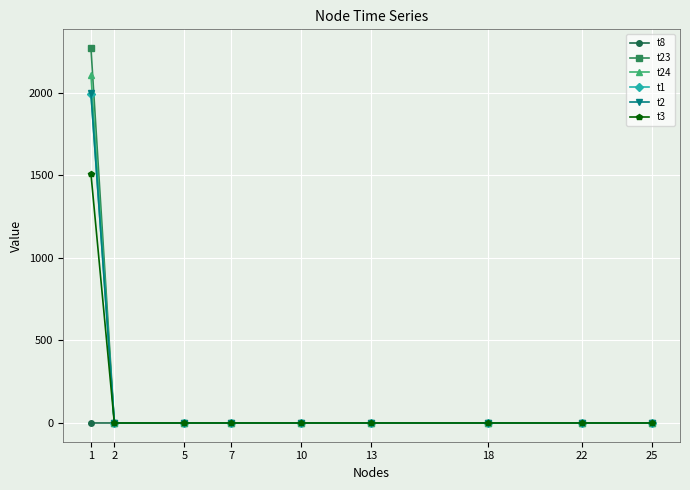

At how many categories does at least one series exceed 581?

1